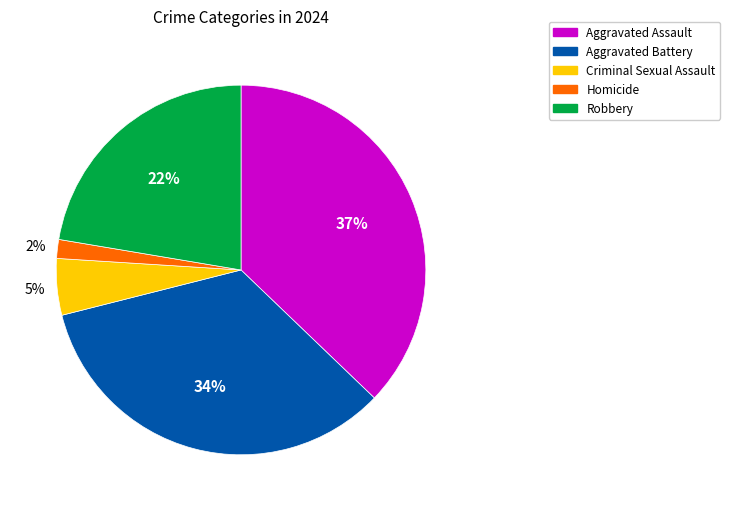

True or false: Criminal Sexual Assault accounts for 5% of the total.

True